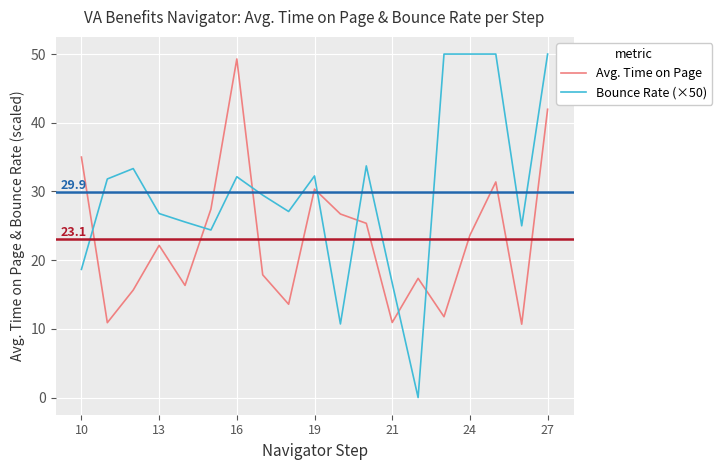

What is the average value of the Avg. Time on Page series?

23.1